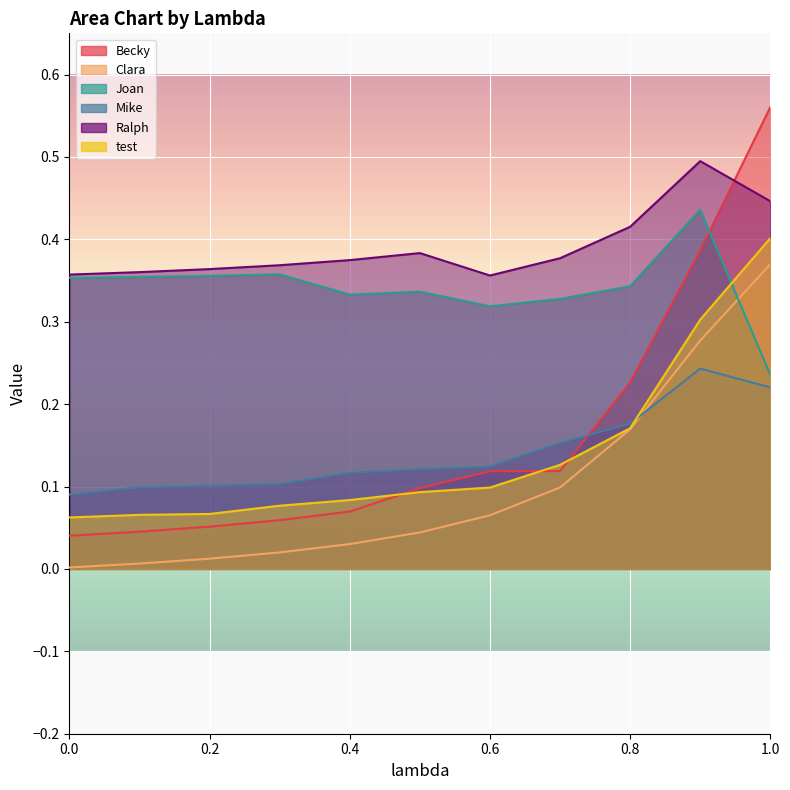

What are all the series names shown in the legend?

Becky, Clara, Joan, Mike, Ralph, test